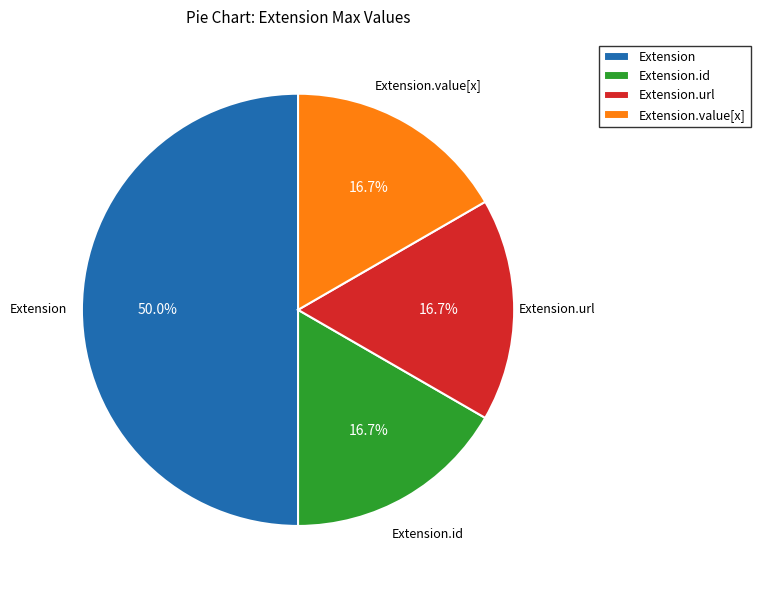

How many segments does this pie chart have?

4